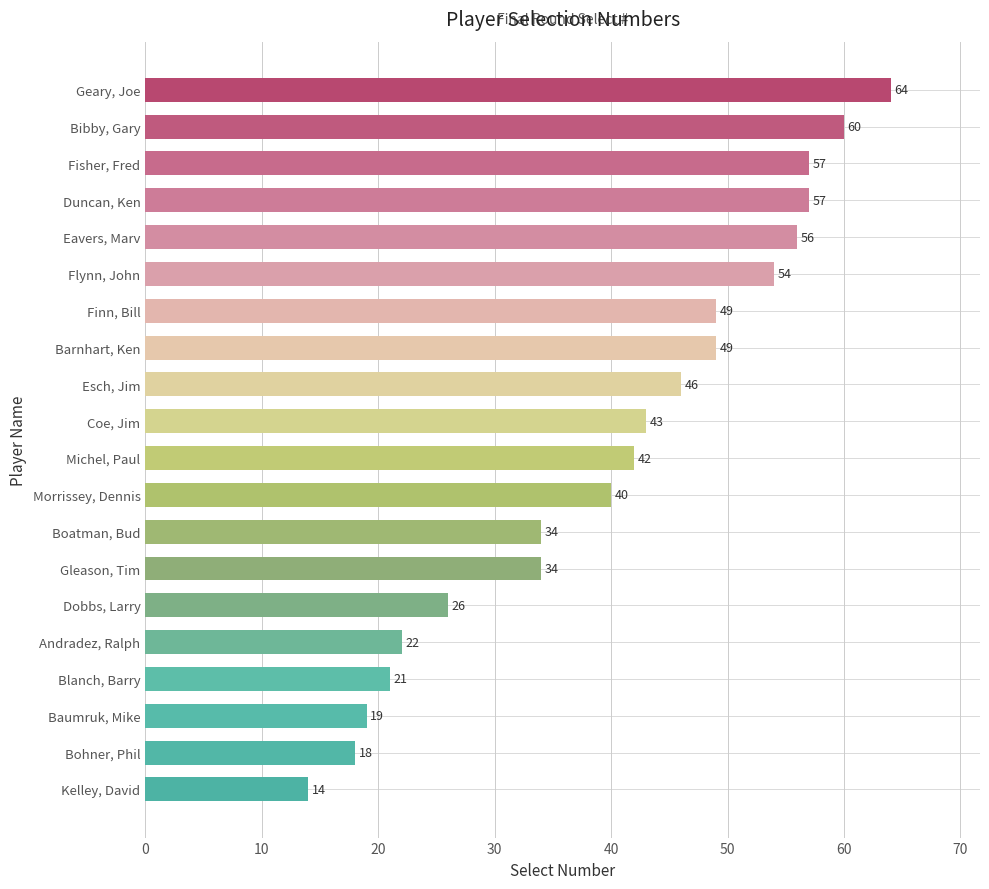

What is the smallest value displayed?

14